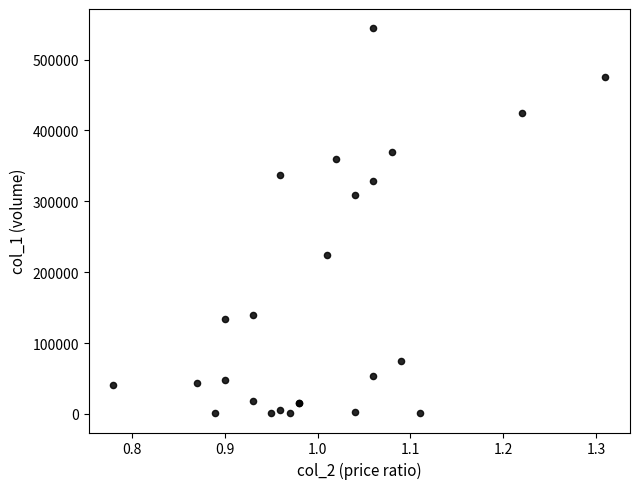

What Y value in the scatter plot is closest to 272530?

308170